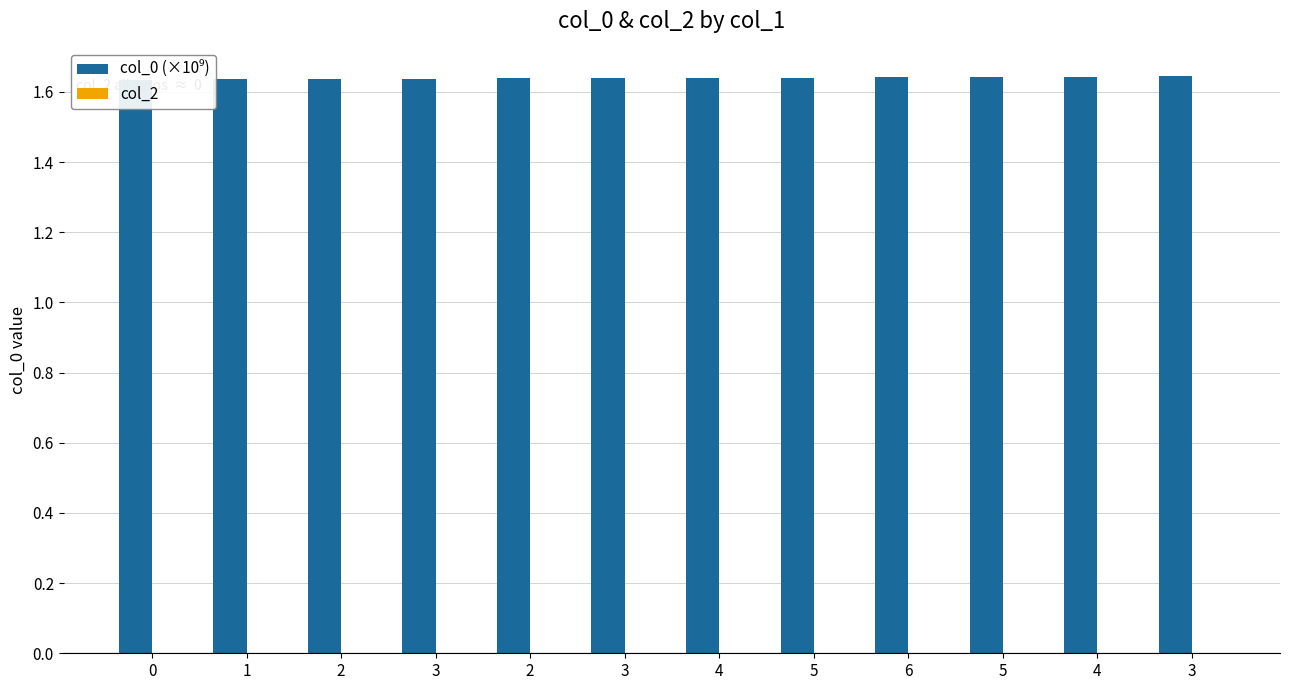

Reading left to right, transcribe all the data shown in this chart.

col_0 (×10⁹): 1.6	1.6	1.6	1.6	1.6	1.6	1.6	1.6	1.6	1.6	1.6	1.6
col_2: 0.0	0.0	0.0	0.0	0.0	0.0	0.0	0.0	0.0	0.0	0.0	0.0